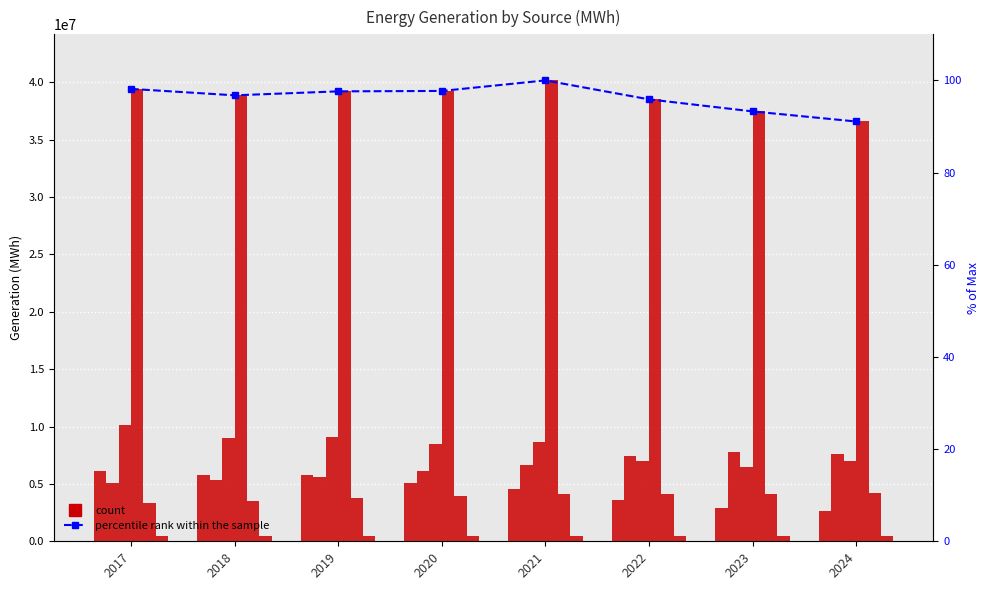

Between 2023 and 2017, which is larger?

2017